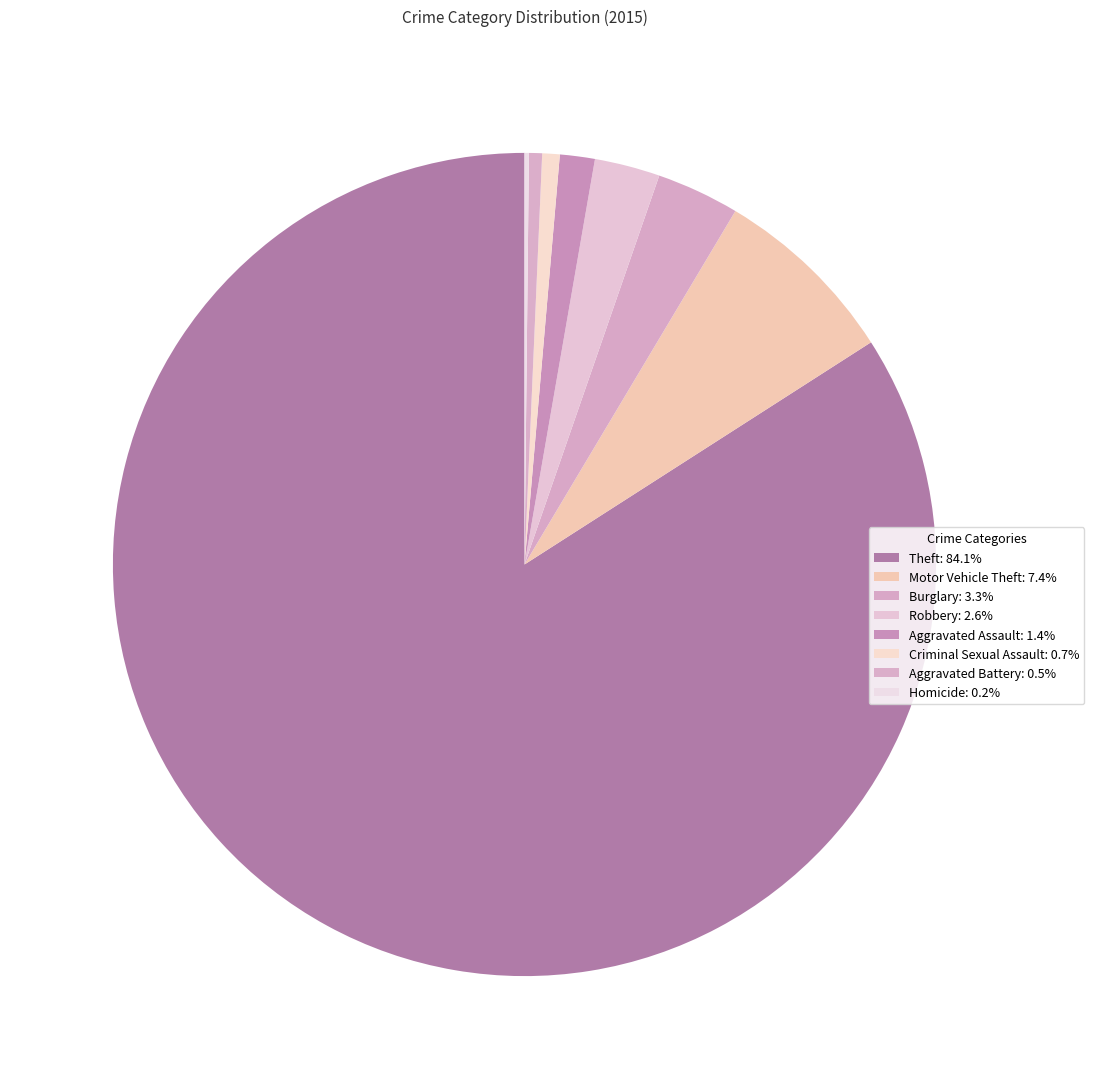

True or false: Robbery accounts for 17% of the total.

False